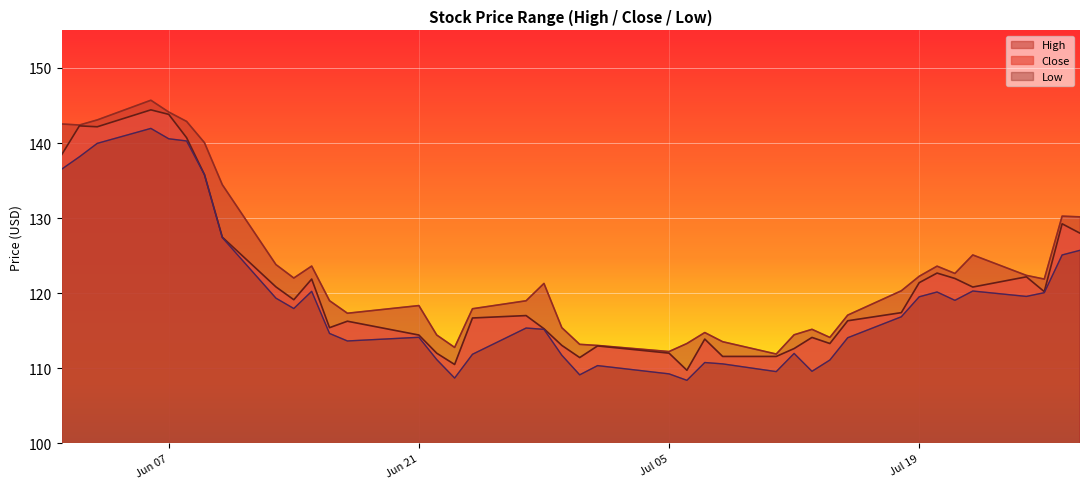

Is it true that High equals 144.1 at Jun 07?

True